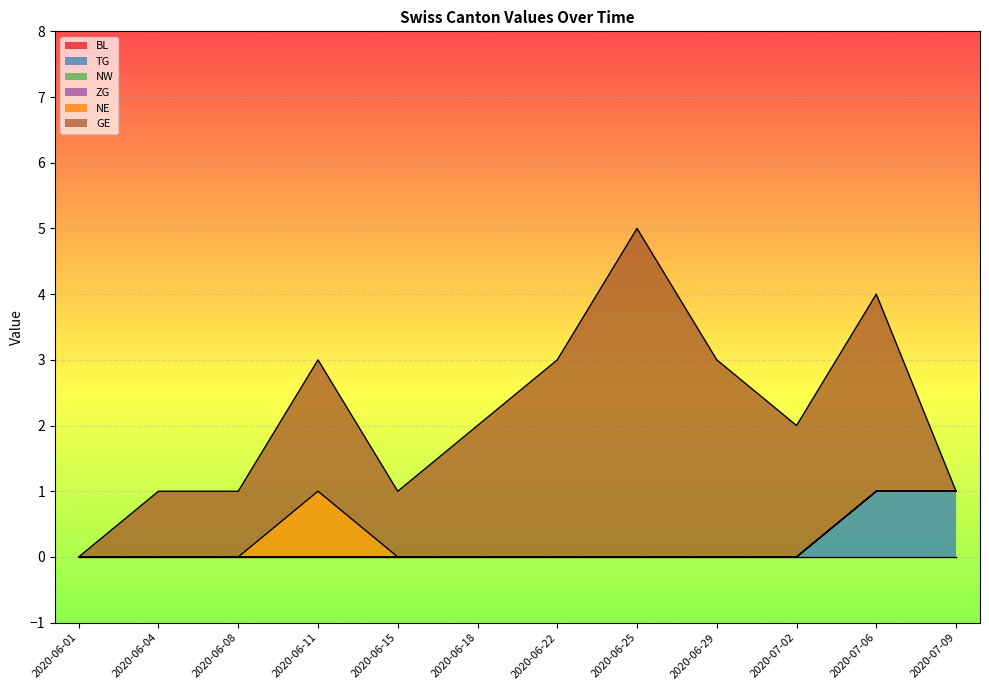

True or false: NW has more than 0 points higher than both neighbors.

False